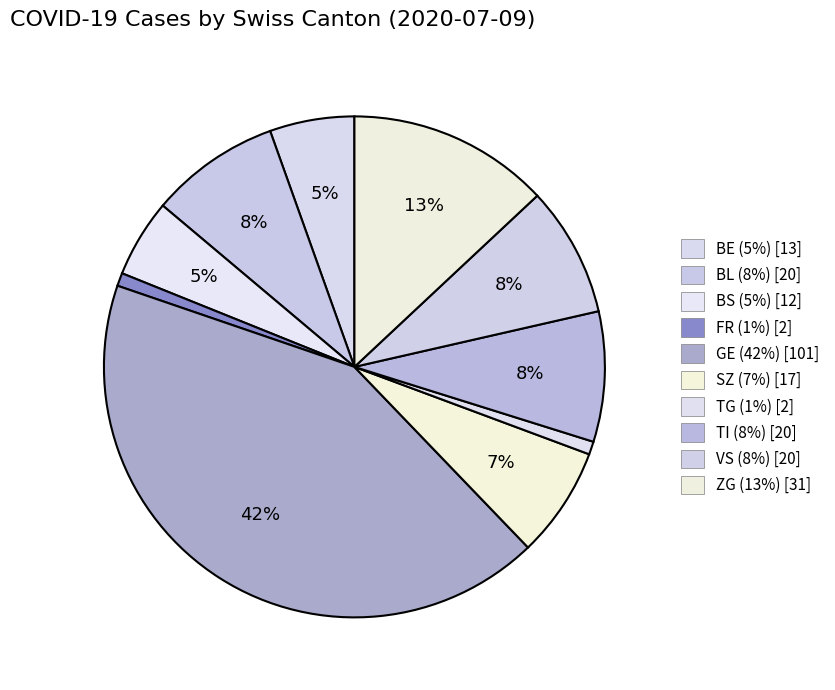

Is there any slice that represents more than half of the pie?

No